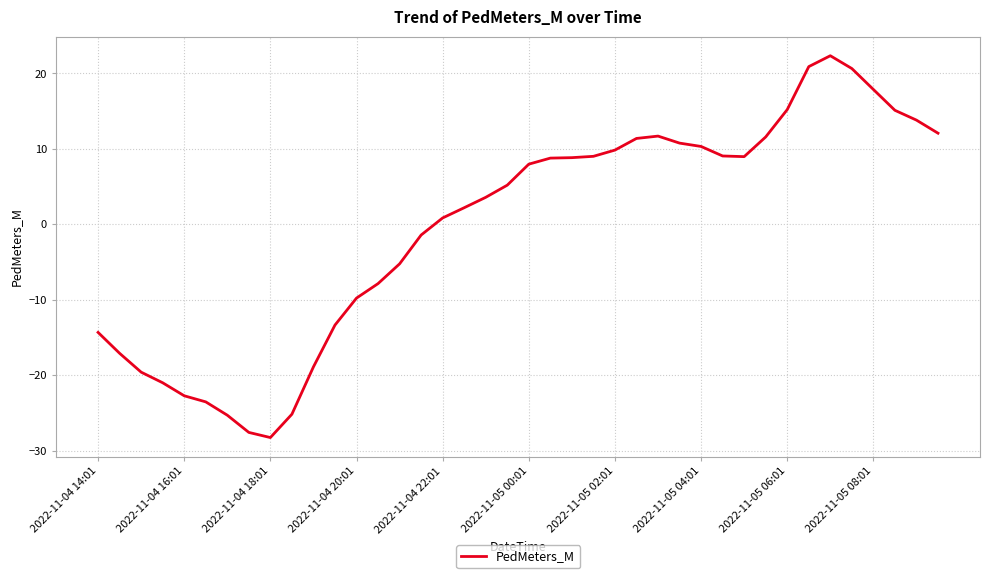

What is the minimum value shown in the chart?

-28.3